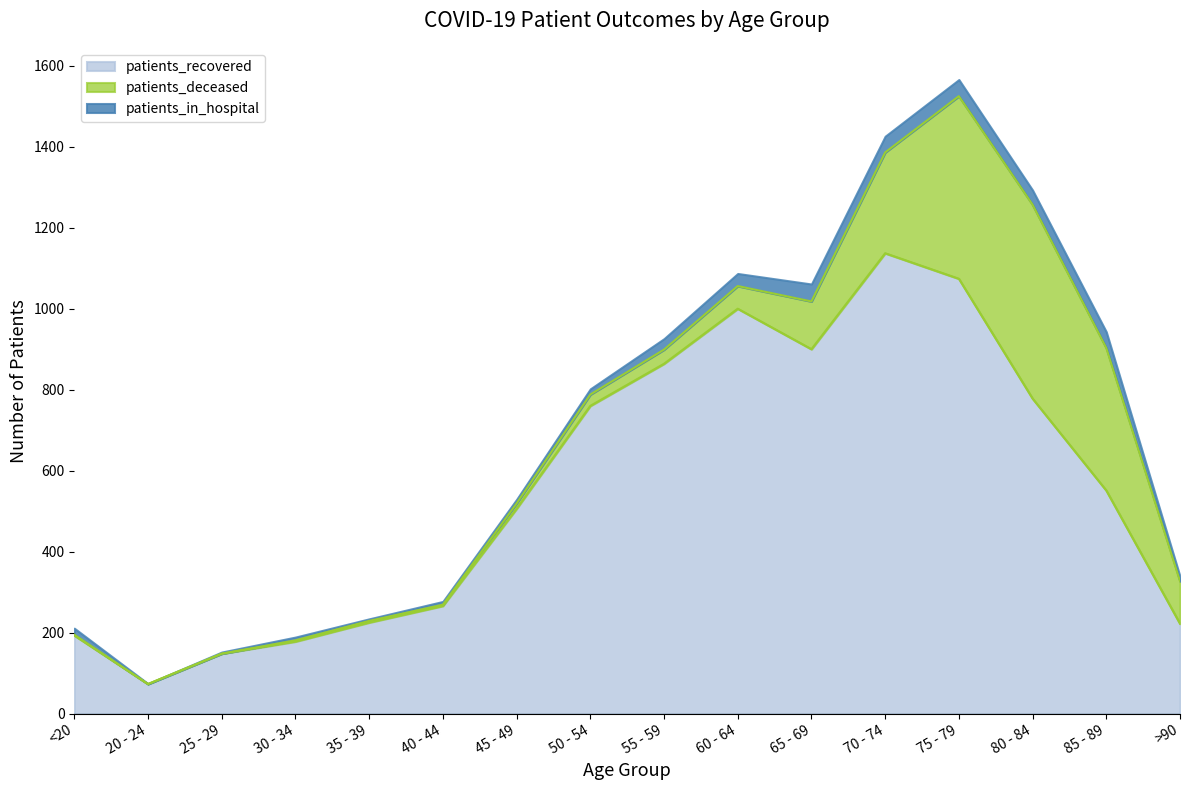

At which label does patients_deceased reach its peak?

80 - 84